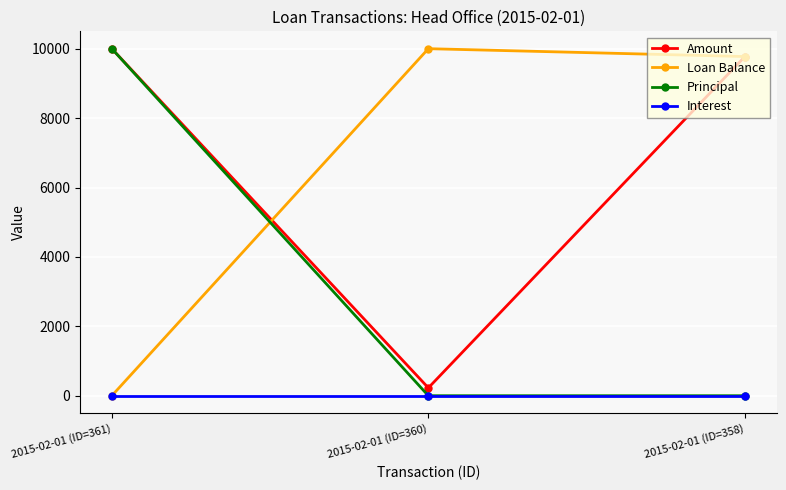

What is the spread (max minus min) of values at 2015-02-01 (ID=361)?

10000.0